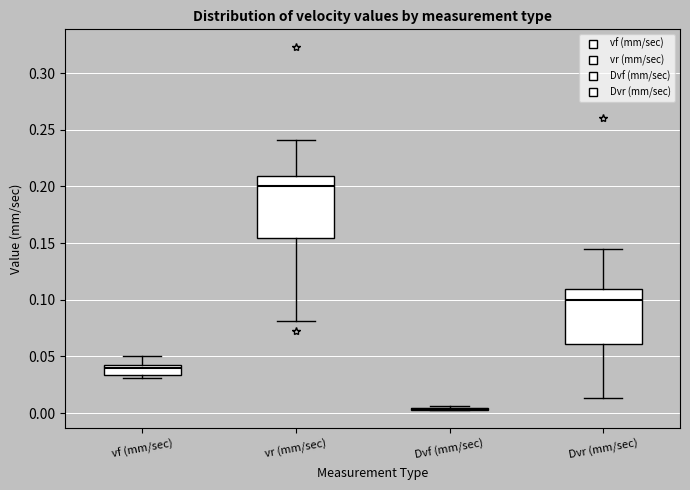

Reading left to right, transcribe this box plot: for each box, give where its median line is, the range the box spans, and where its two whiskers end, as read against the y-axis. The values are not printed on the chart, so give them approximately, as read against the axis.

vf (mm/sec): median 0.040 (just below the box's upper edge), box 0.035 to 0.040, whiskers 0.030 to 0.050
vr (mm/sec): median 0.200, box 0.155 to 0.210, whiskers 0.080 to 0.240
Dvf (mm/sec): box collapsed to a line at 0.005, whiskers 0.000 to 0.005
Dvr (mm/sec): median 0.100, box 0.060 to 0.110, whiskers 0.015 to 0.145